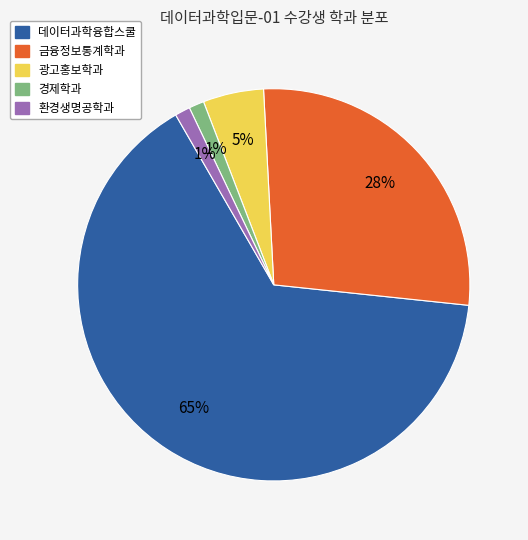

The 환경생명공학과 slice represents 11% of the pie. True or false?

False